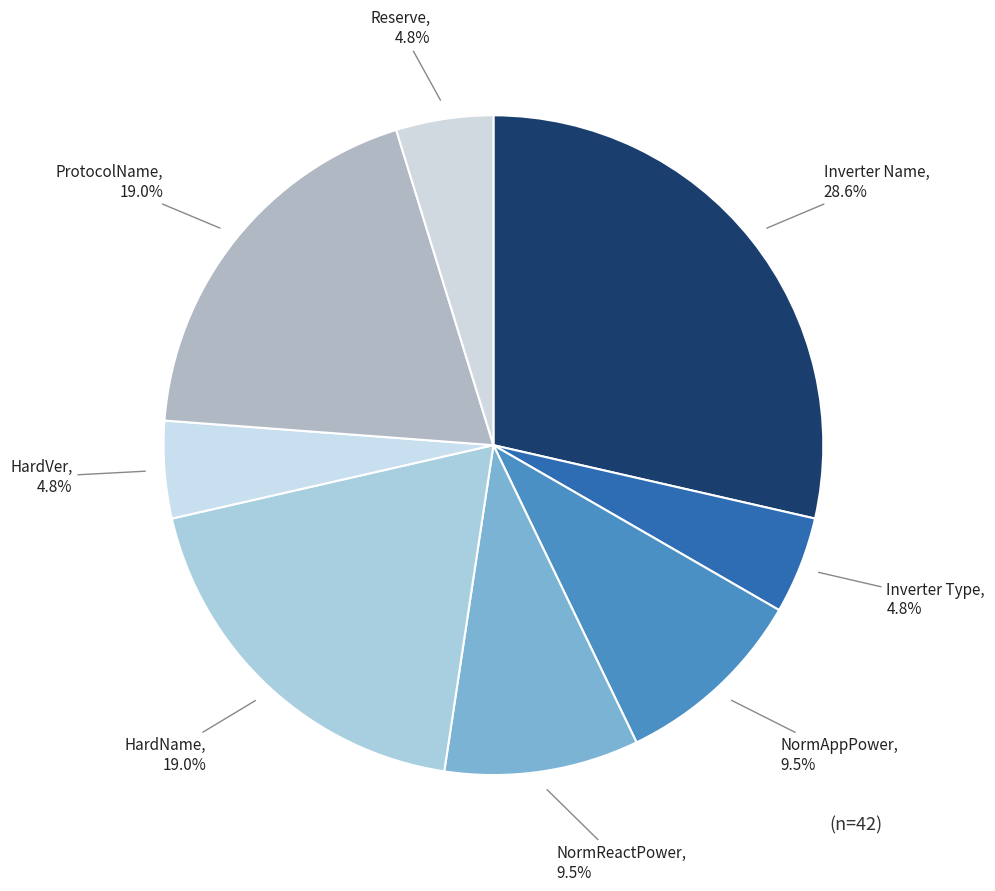

What percentage is the Inverter Name slice, to the nearest percent?

29%